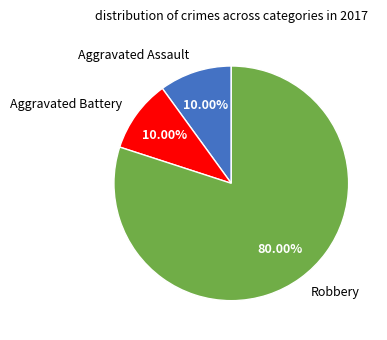

To the nearest percent, what is the combined percentage of Robbery and Aggravated Assault?

90%